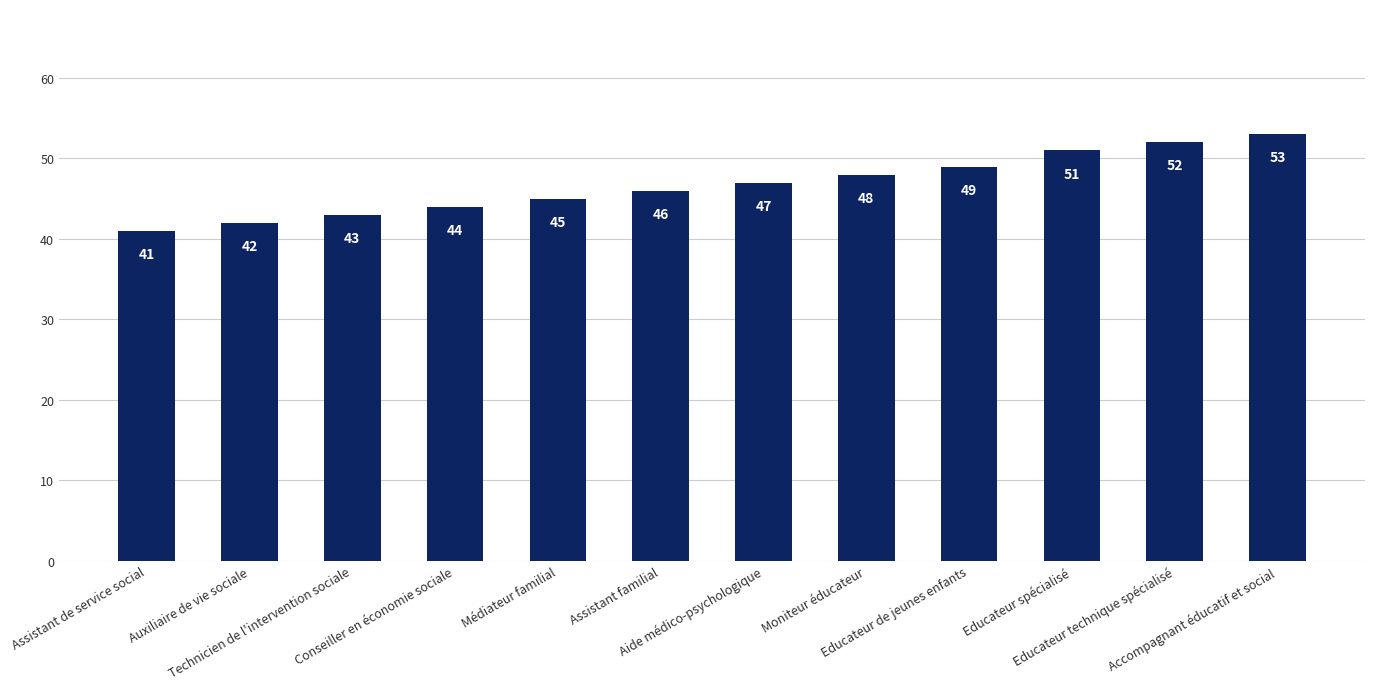

What is the value of the 5th bar from the left?

45